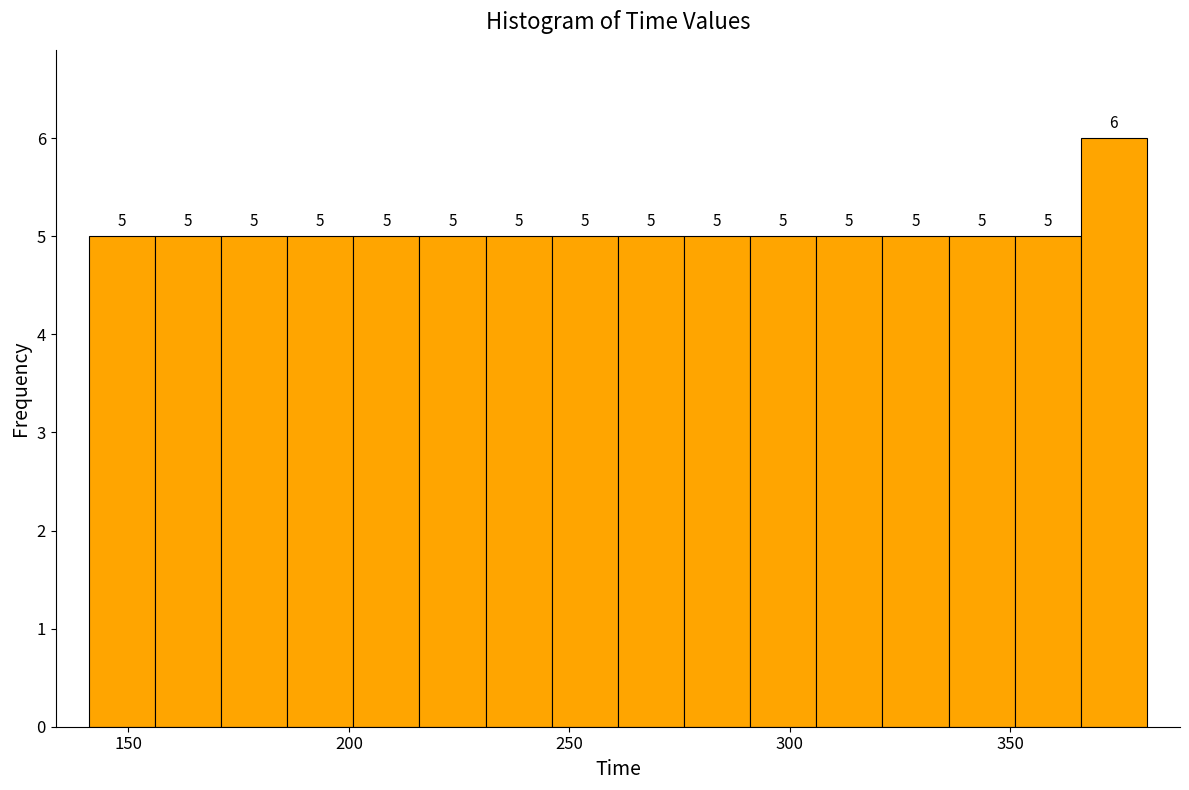

Around what value on the x-axis is the tallest bar? Give the approximate position of its centre, as read against the axis.

375